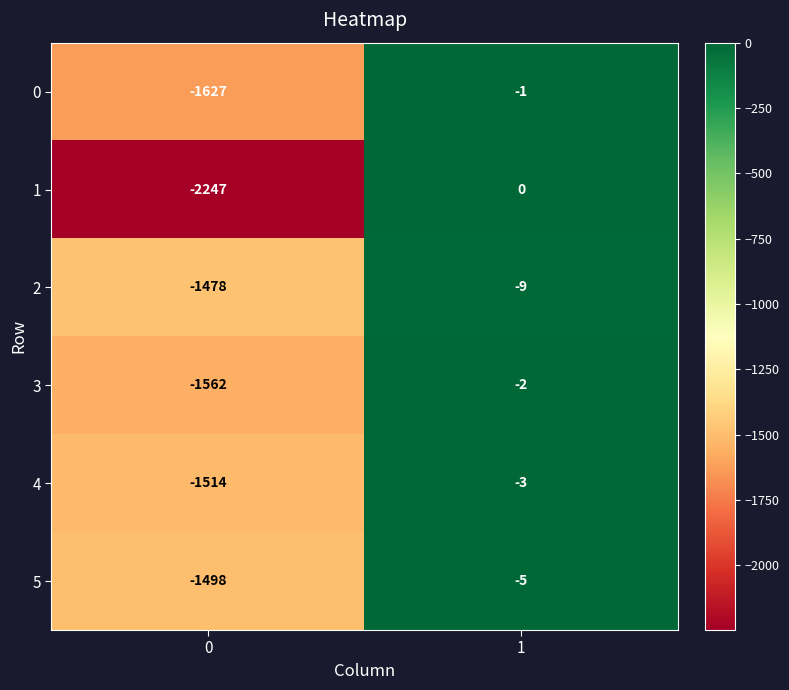

Rank the series by their maximum value, from highest to lowest.

1, 0, 3, 4, 5, 2